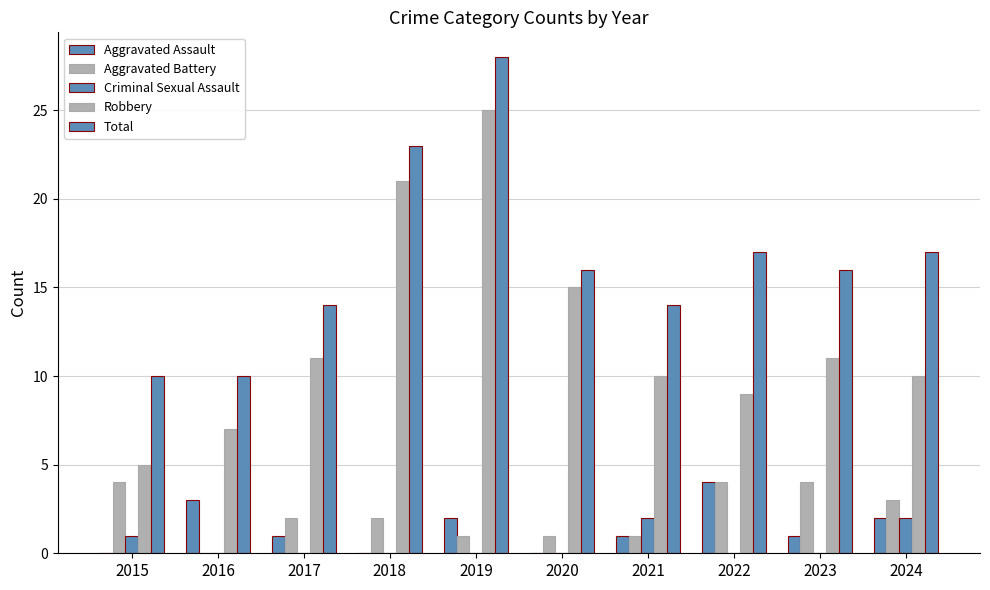

Does the chart contain stacked bars?

No